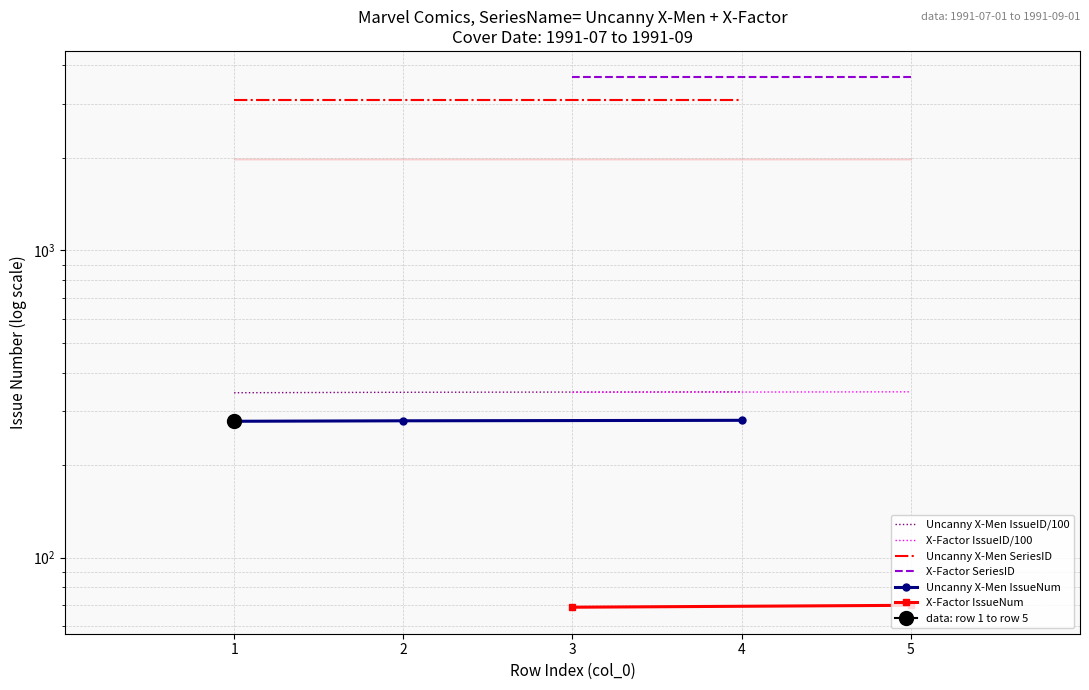

Does the chart have visible grid lines?

Yes